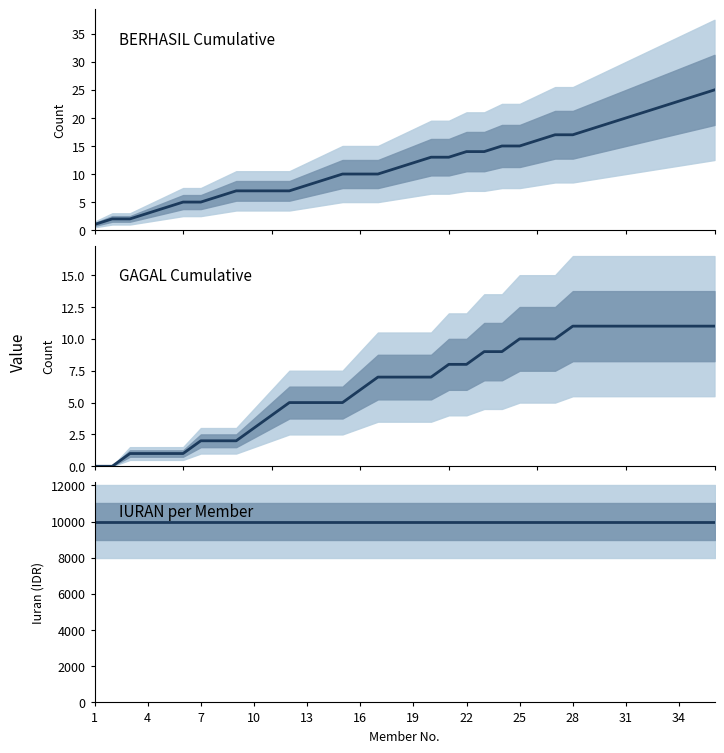

Is this an area chart (filled region under the line)?

No